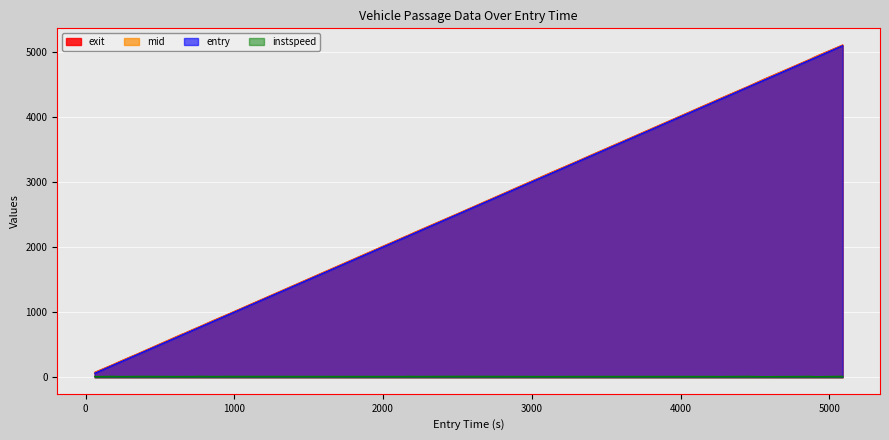

What is the maximum value for entry?

5089.9